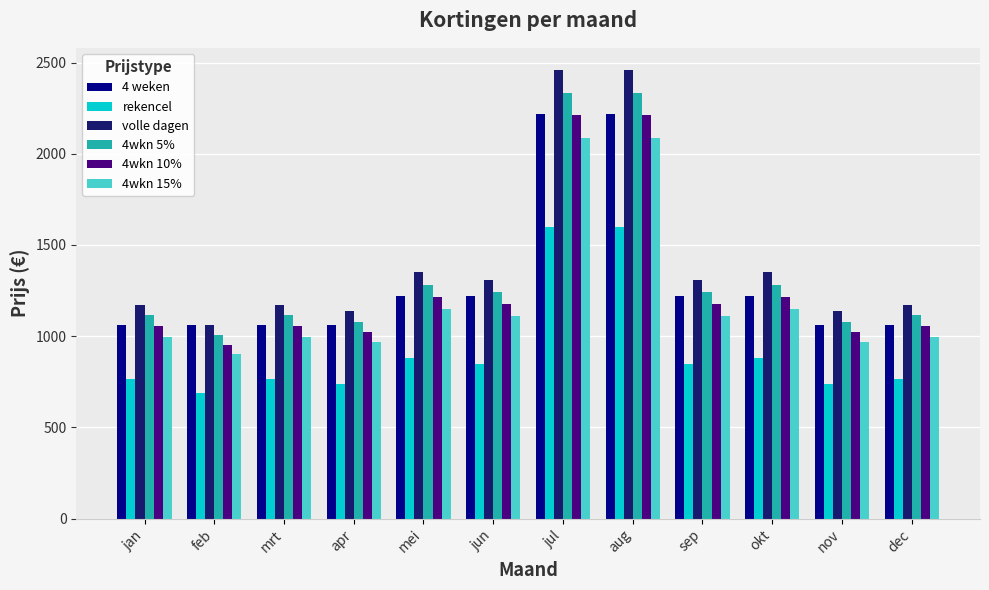

What is the approximate value of 4wkn 10% at apr?

1022.1